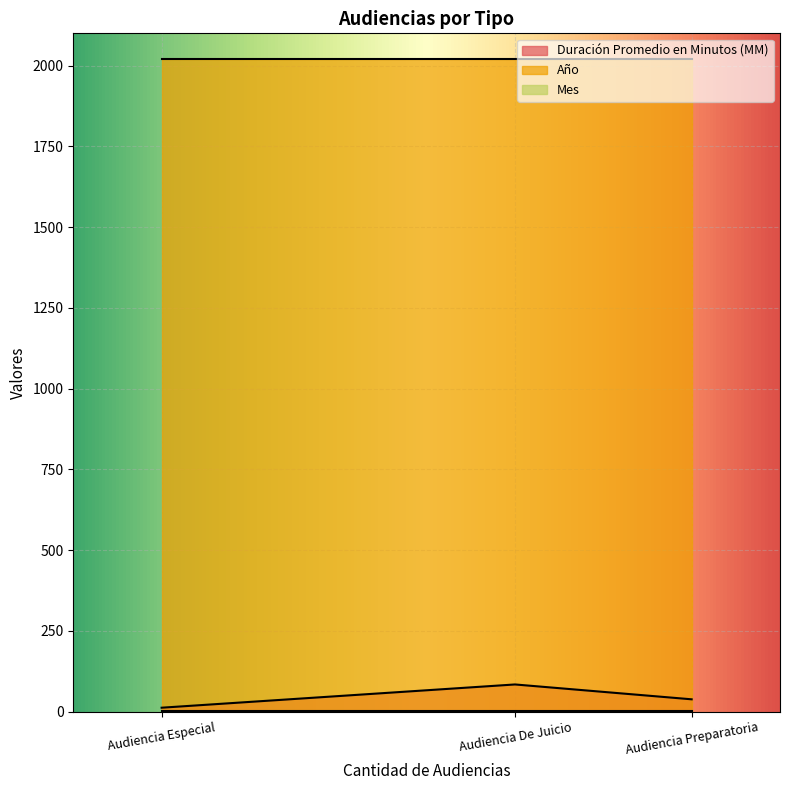

Which series has the largest total across all categories?

Año